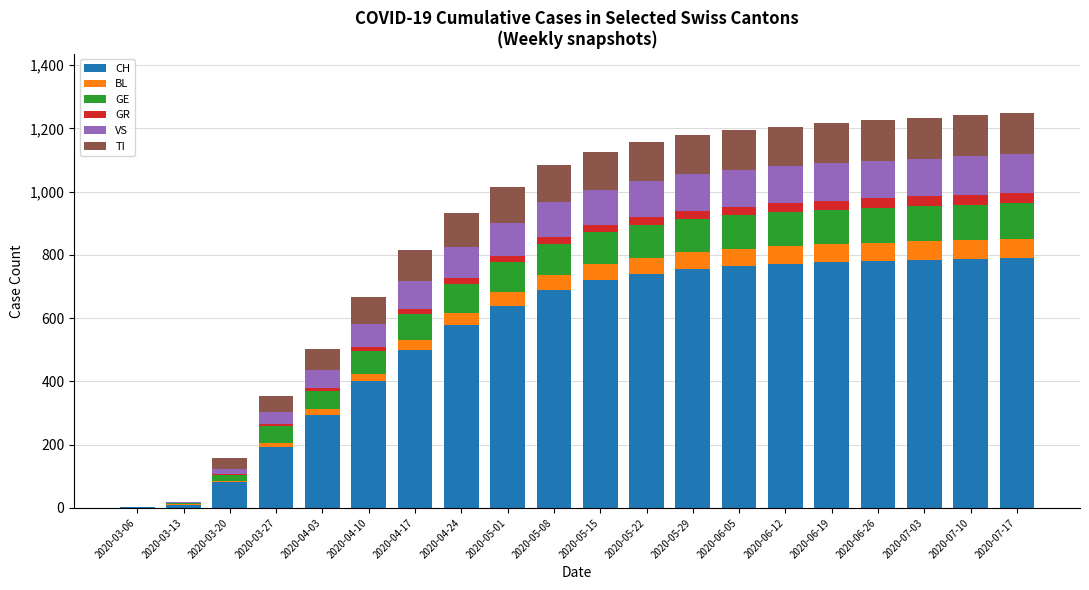

What are all the series names shown in the legend?

CH, BL, GE, GR, VS, TI